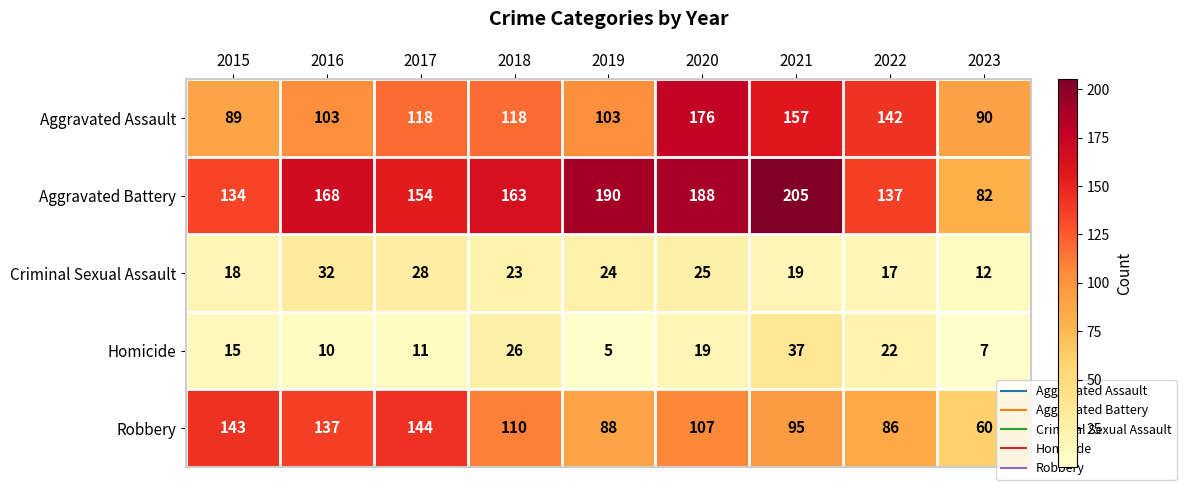

What is the difference between the highest and lowest values at 2020?

169